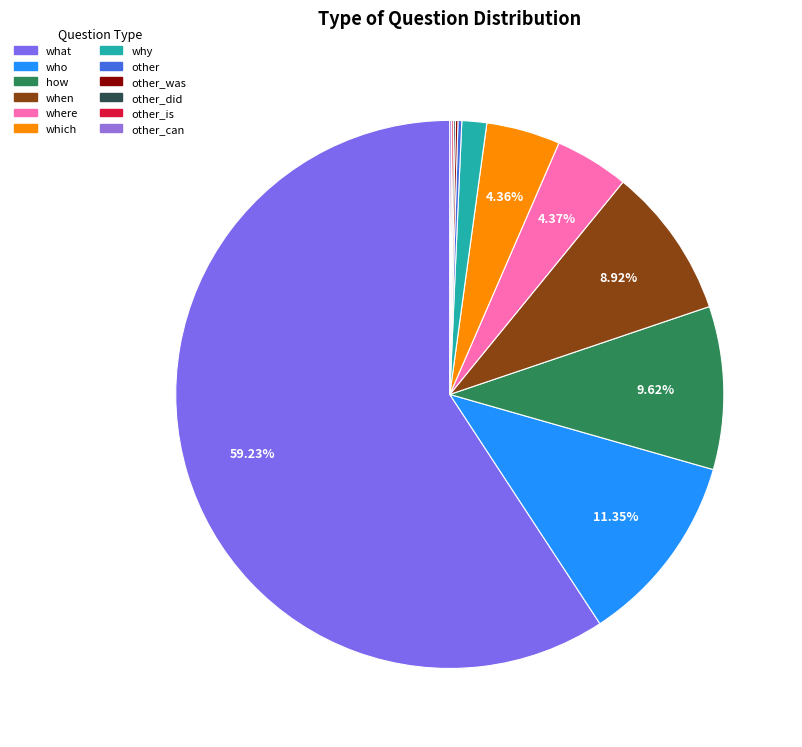

Which slice is the smallest?

other_did